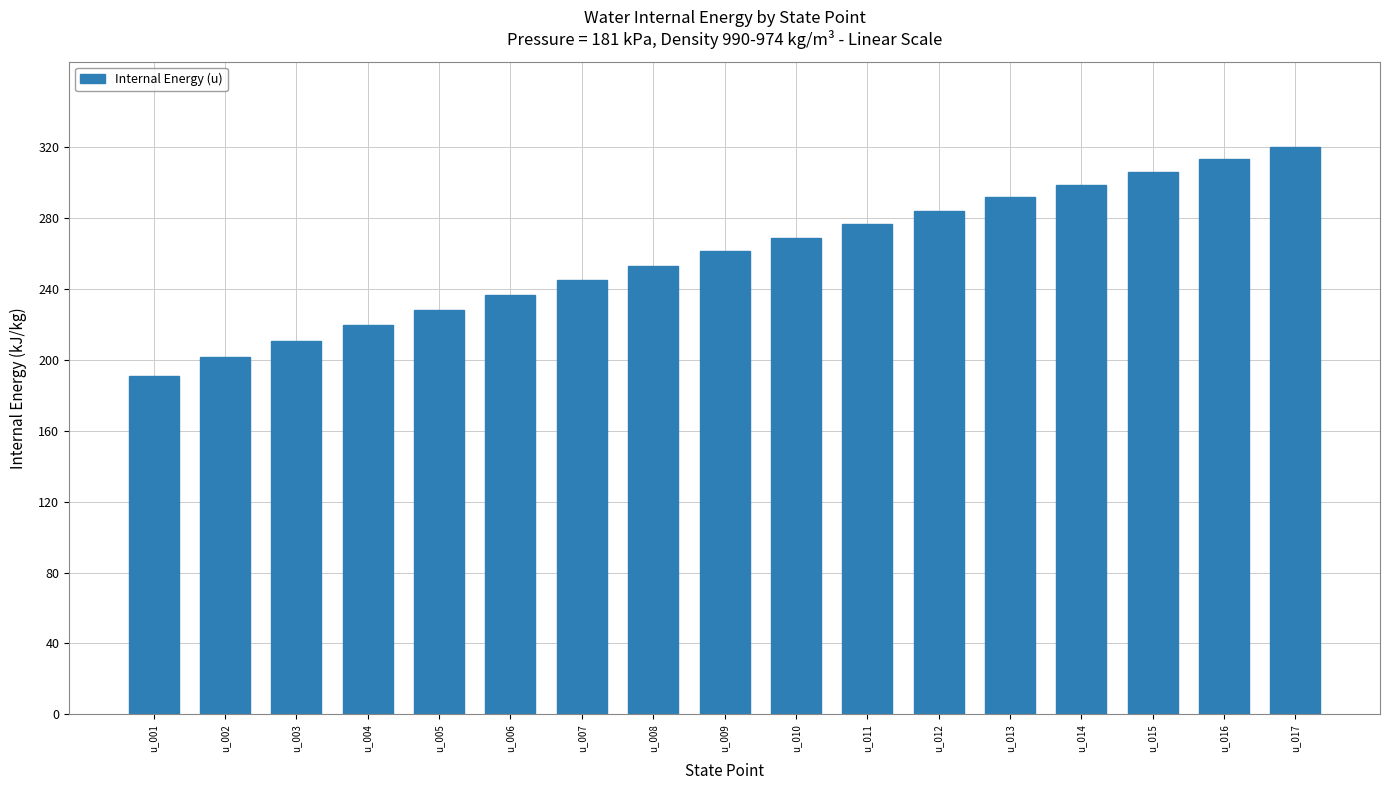

The chart shows a value of 219.5 at u_004. True or false?

True